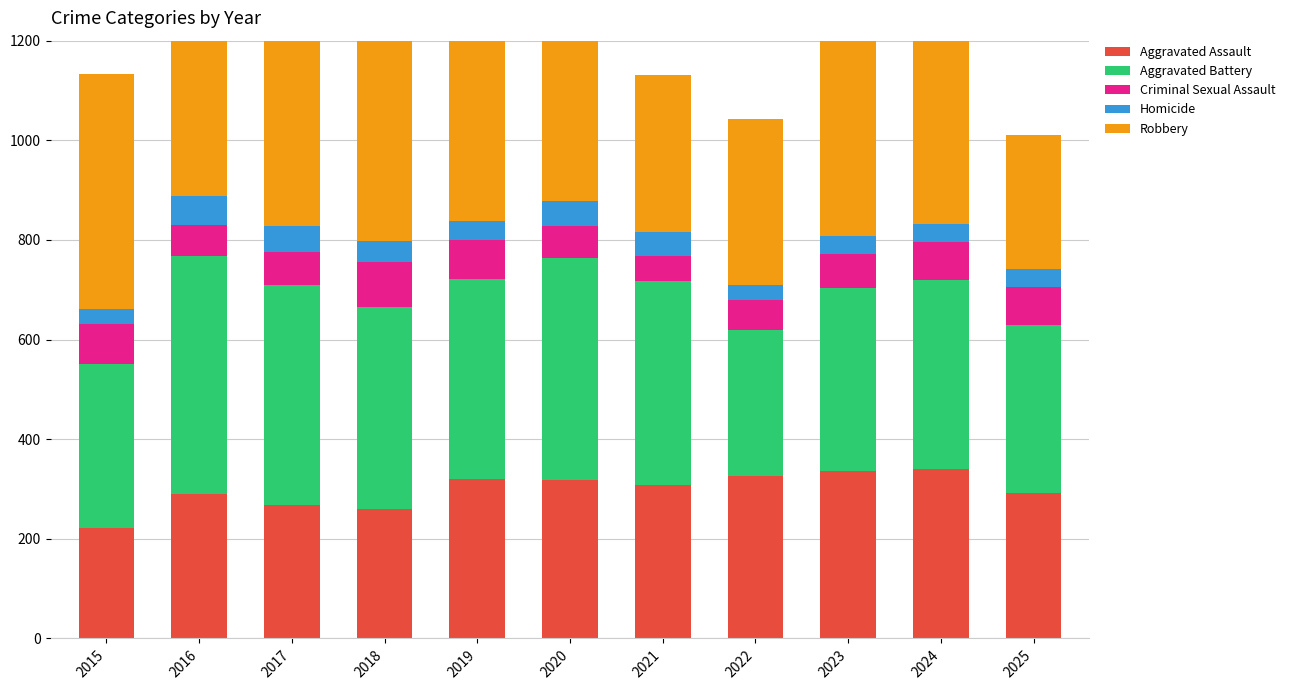

Reading right to left, what are all the values shown in this chart?

Aggravated Assault: 291	341	337	327	309	319	321	260	268	289	221
Aggravated Battery: 339	378	367	292	408	445	400	405	442	479	330
Criminal Sexual Assault: 75	76	68	61	51	64	79	90	65	62	81
Homicide: 36	37	35	29	47	50	38	42	53	58	29
Robbery: 270	424	401	333	316	440	402	474	491	575	472